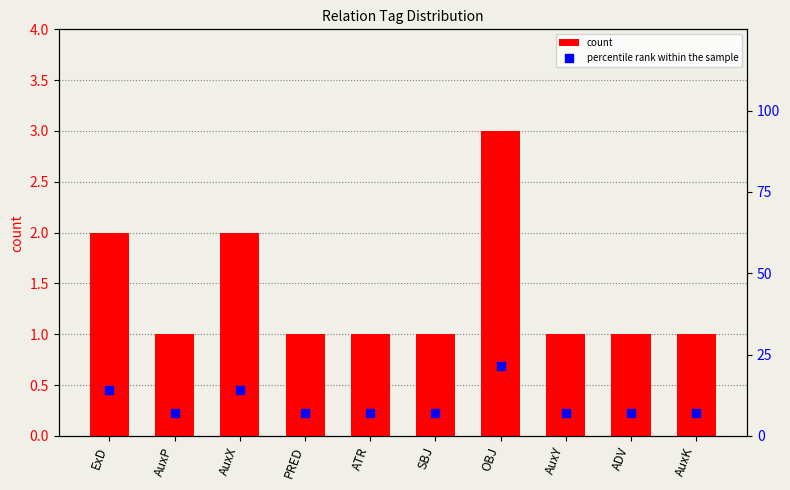

What is the total value across all series at OBJ?

24.4